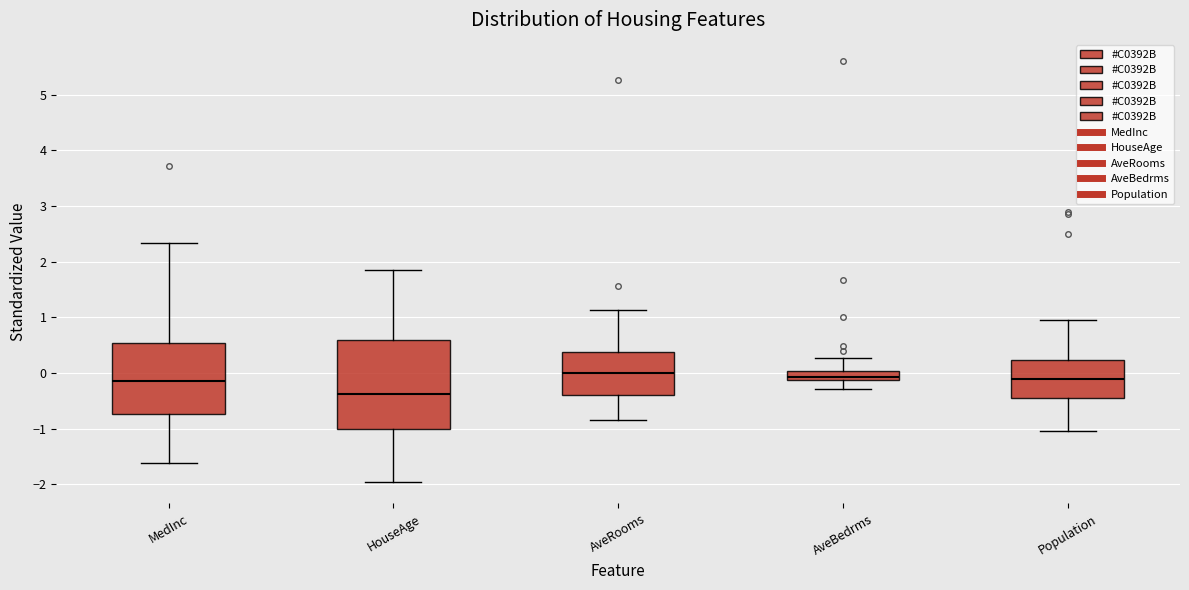

Comparing the boxes themselves (not the whiskers), which one is the tallest?

HouseAge